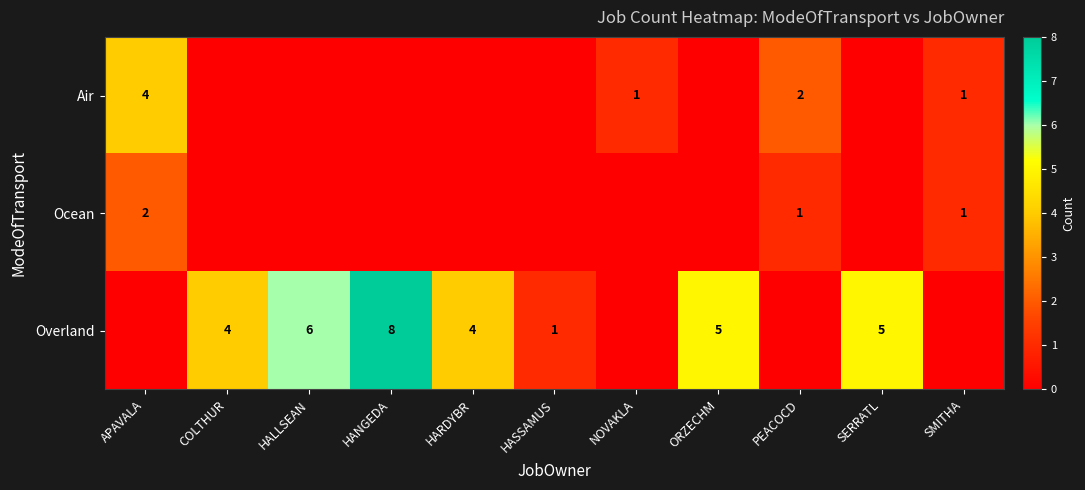

What is the difference between the highest and lowest values at APAVALA?

4